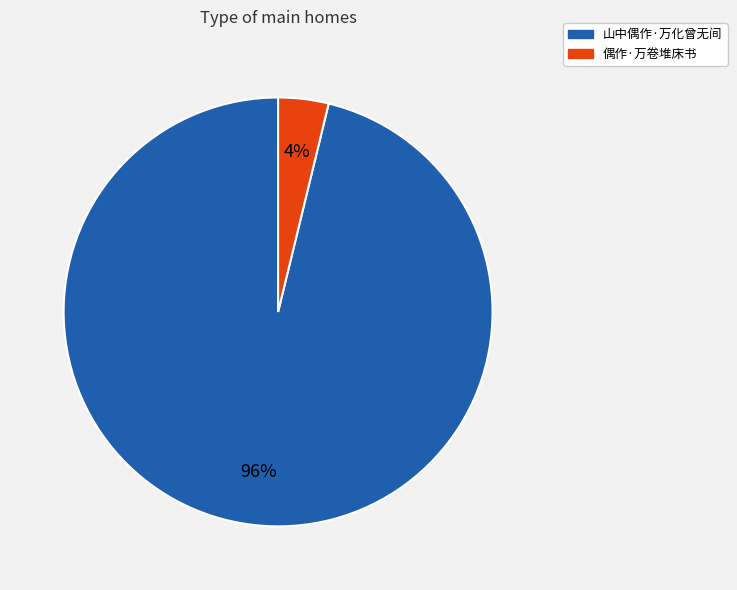

How many slices are in this pie chart?

2